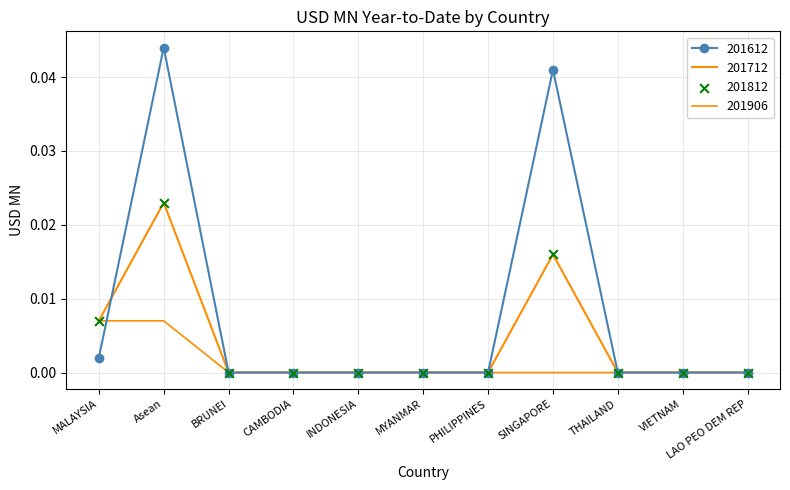

What is the total value across all series at SINGAPORE?

0.1